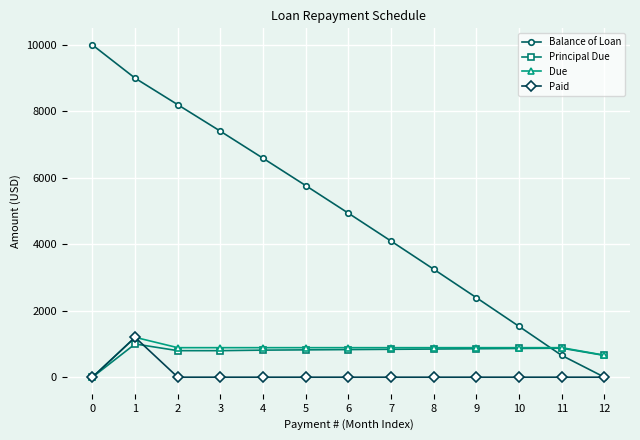

What value does the Due series have at 5?

888.5